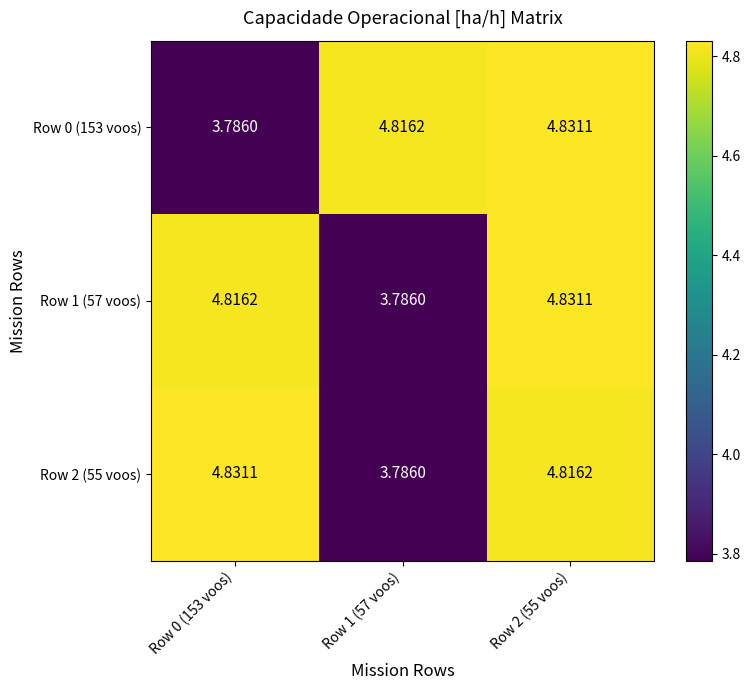

At how many categories does at least one series exceed 4?

3